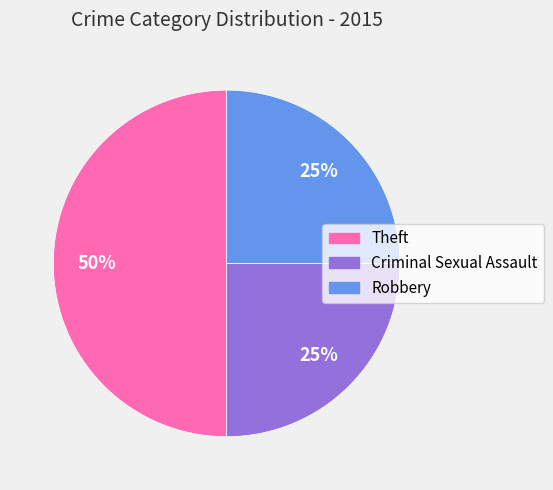

Between Criminal Sexual Assault and Theft, which is larger?

Theft